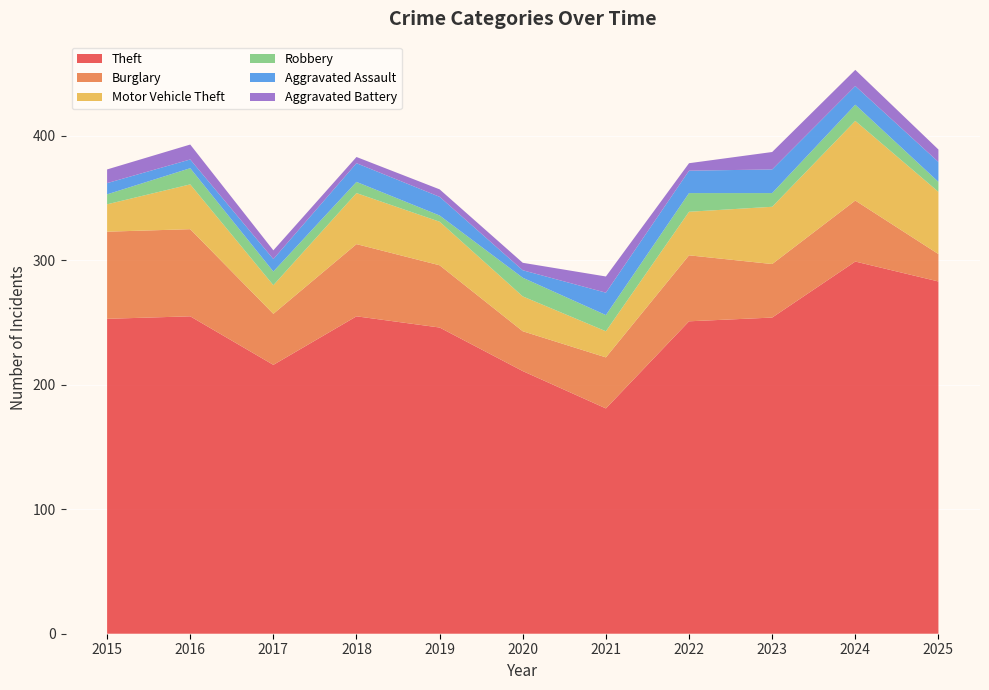

Reading left to right, extract all data points from this chart.

Theft: 2015=253	2016=255	2017=216	2018=255	2019=246	2020=211	2021=181	2022=251	2023=254	2024=299	2025=283
Burglary: 2015=70	2016=70	2017=41	2018=58	2019=50	2020=32	2021=41	2022=53	2023=43	2024=49	2025=22
Motor Vehicle Theft: 2015=22	2016=36	2017=23	2018=41	2019=35	2020=28	2021=21	2022=35	2023=46	2024=64	2025=50
Robbery: 2015=8	2016=13	2017=11	2018=9	2019=5	2020=15	2021=13	2022=15	2023=11	2024=13	2025=8
Aggravated Assault: 2015=9	2016=7	2017=10	2018=15	2019=15	2020=6	2021=18	2022=18	2023=19	2024=15	2025=16
Aggravated Battery: 2015=11	2016=12	2017=7	2018=5	2019=6	2020=6	2021=13	2022=6	2023=14	2024=13	2025=10